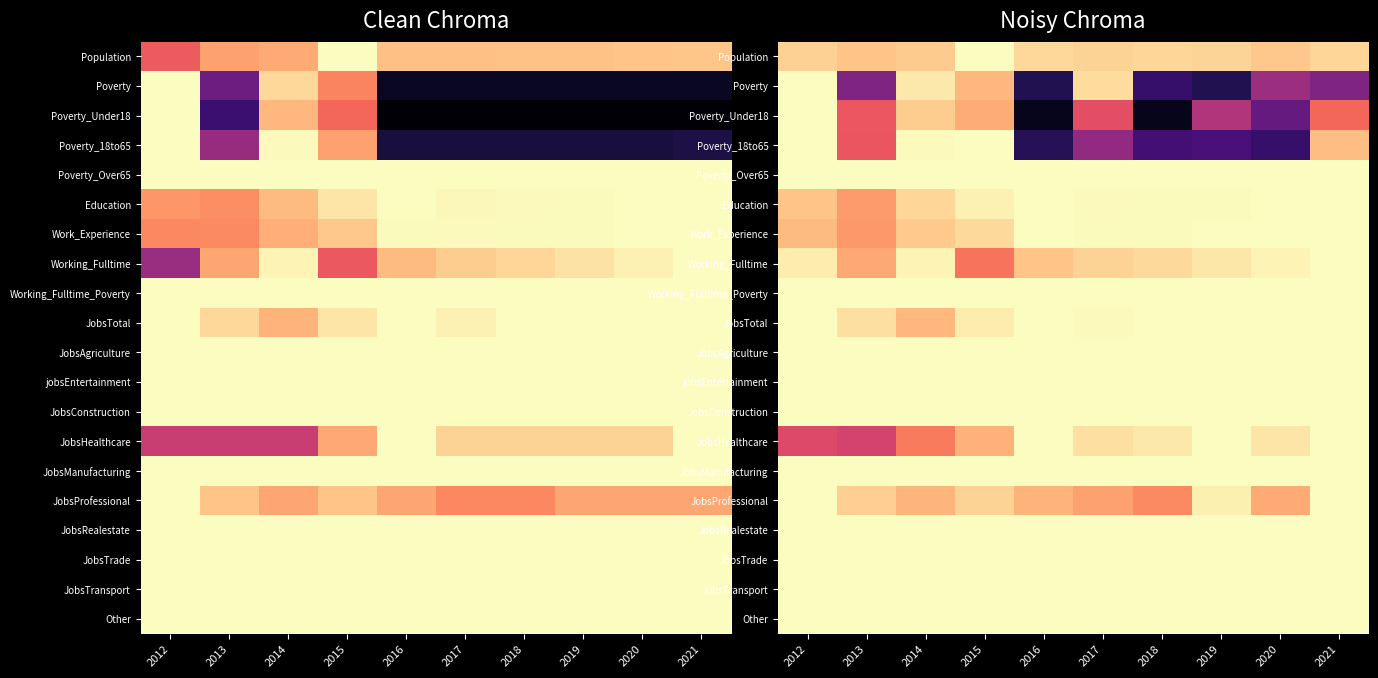

What is the total value across all series at 2012?

19.2